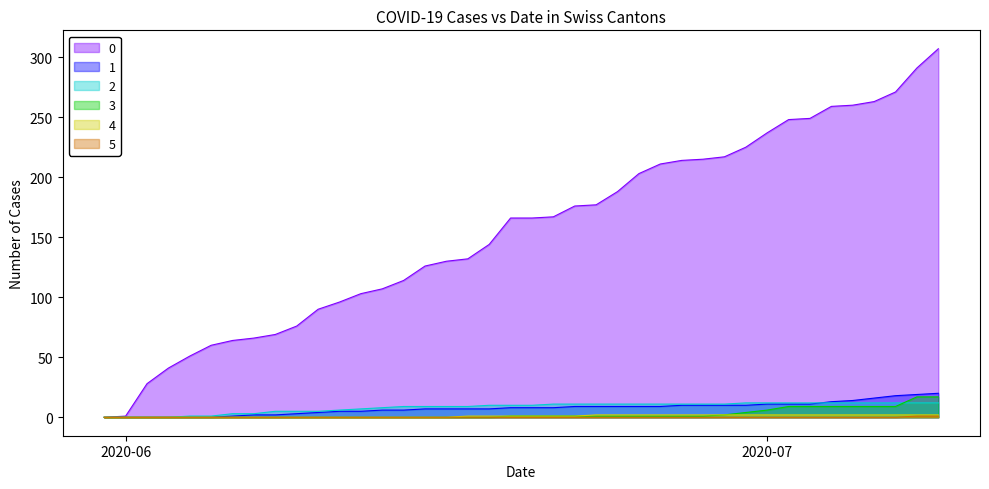

What are all the series names shown in the legend?

0, 1, 2, 3, 4, 5